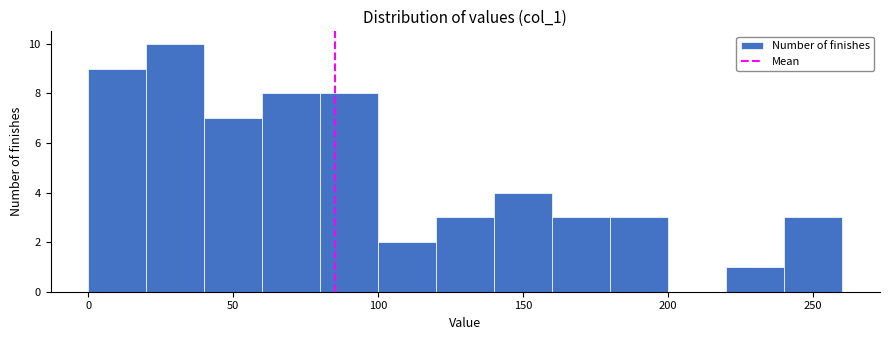

Reading left to right, list every bar in this chart as the range it spans on the x-axis followed by its height. The values are not printed on the chart, so give them approximately, as read against the axis.

0 to 20: 9
20 to 40: 10
40 to 60: 7
60 to 80: 8
80 to 100: 8
100 to 120: 2
120 to 140: 3
140 to 160: 4
160 to 180: 3
180 to 200: 3
200 to 220: 0
220 to 240: 1
240 to 260: 3